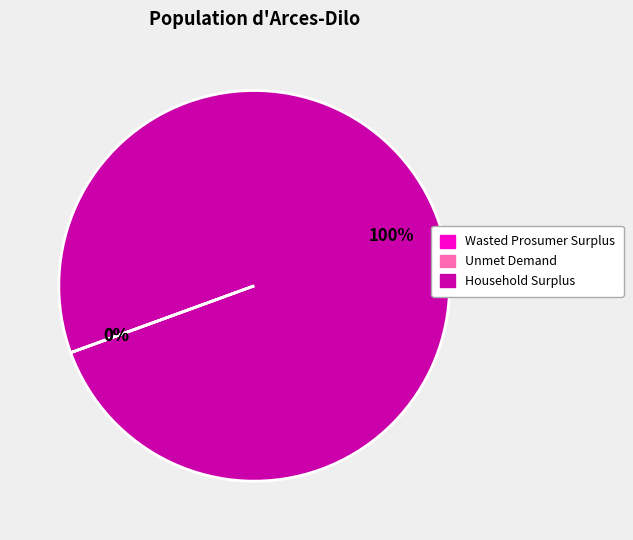

To the nearest percent, what is the difference between the largest and smallest slice percentages?

100%